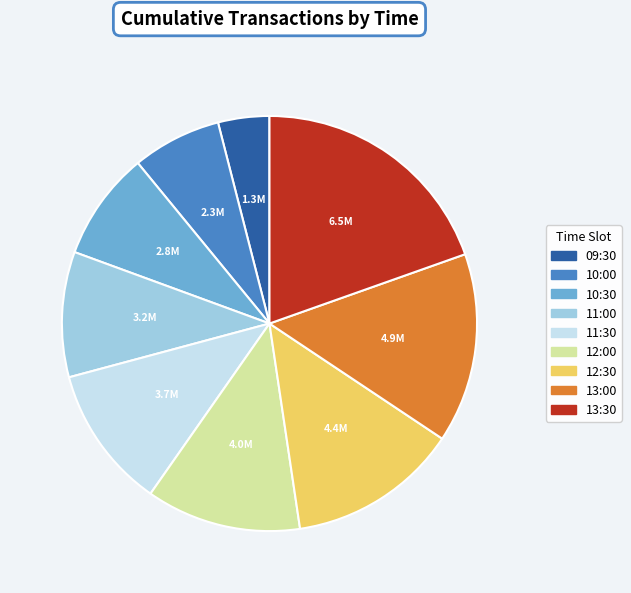

Is there a majority slice in this chart?

No